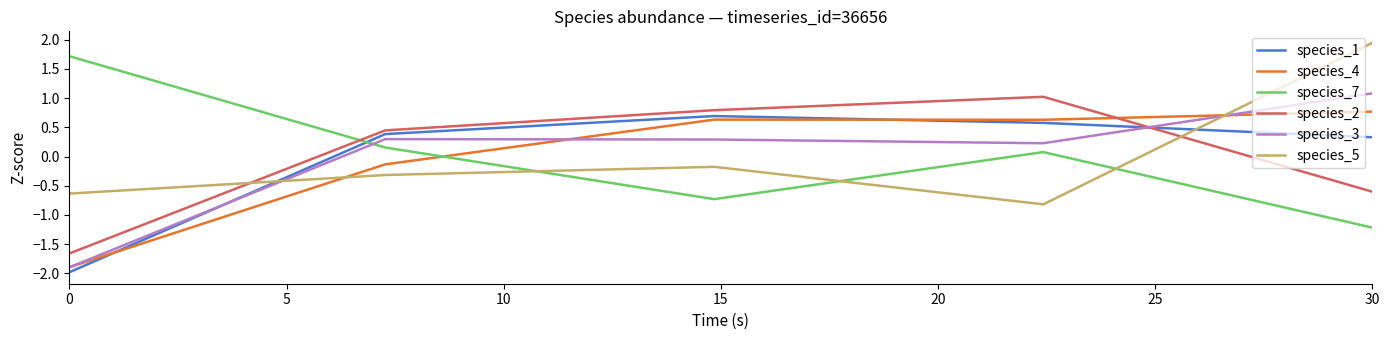

How many values in species_2 are below zero?

2